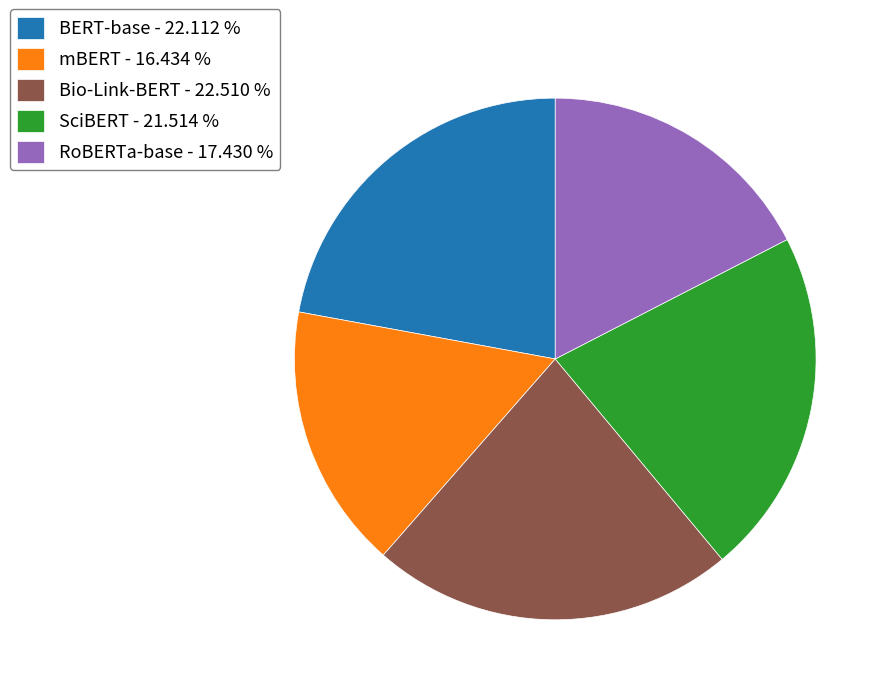

Which slice is the smallest?

mBERT - 16.434 %